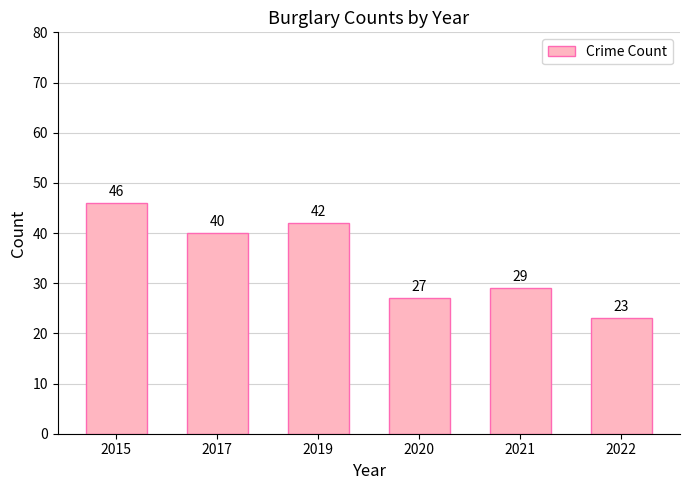

Which label corresponds to the largest value in the chart?

2015